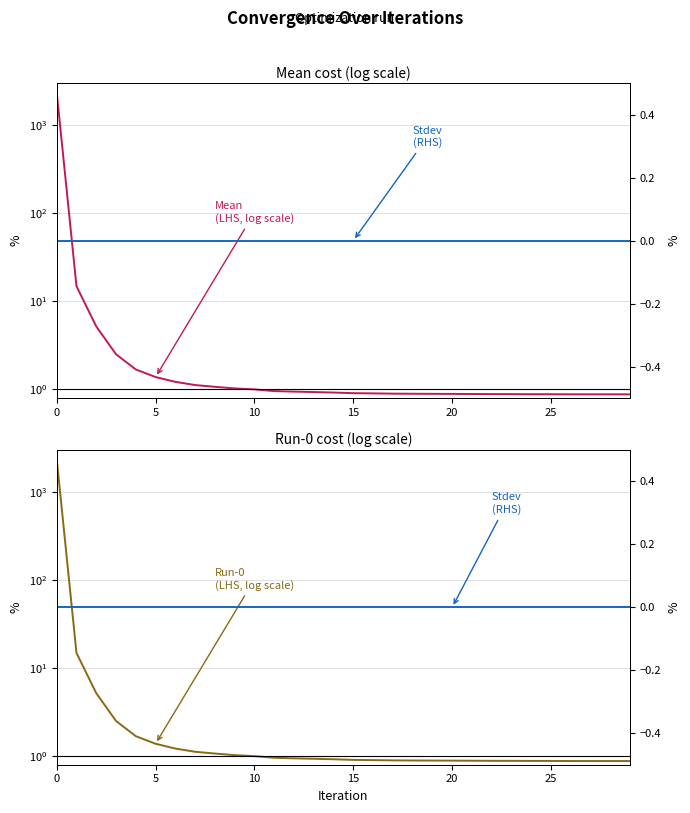

True or false: Stdev (RHS) and Run-0 intersect in this chart.

False